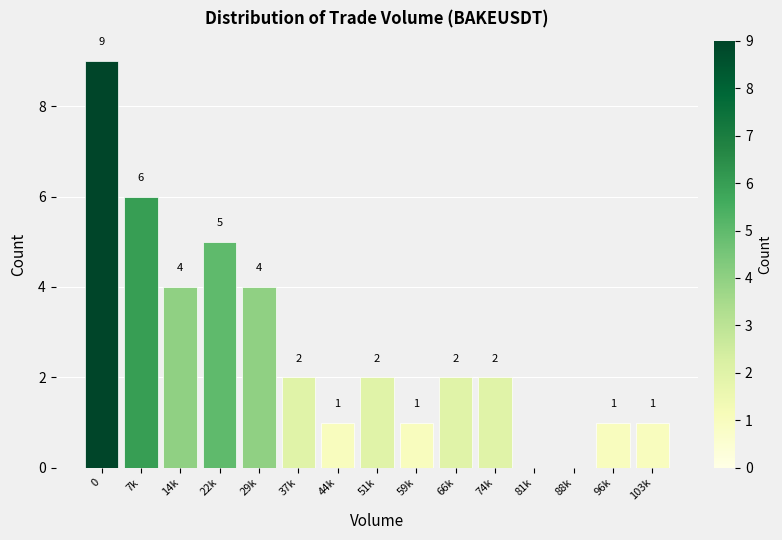

Reading right to left, list all the values displayed in this chart.

103k=1	96k=1	88k=0	81k=0	74k=2	66k=2	59k=1	51k=2	44k=1	37k=2	29k=4	22k=5	14k=4	7k=6	0=9